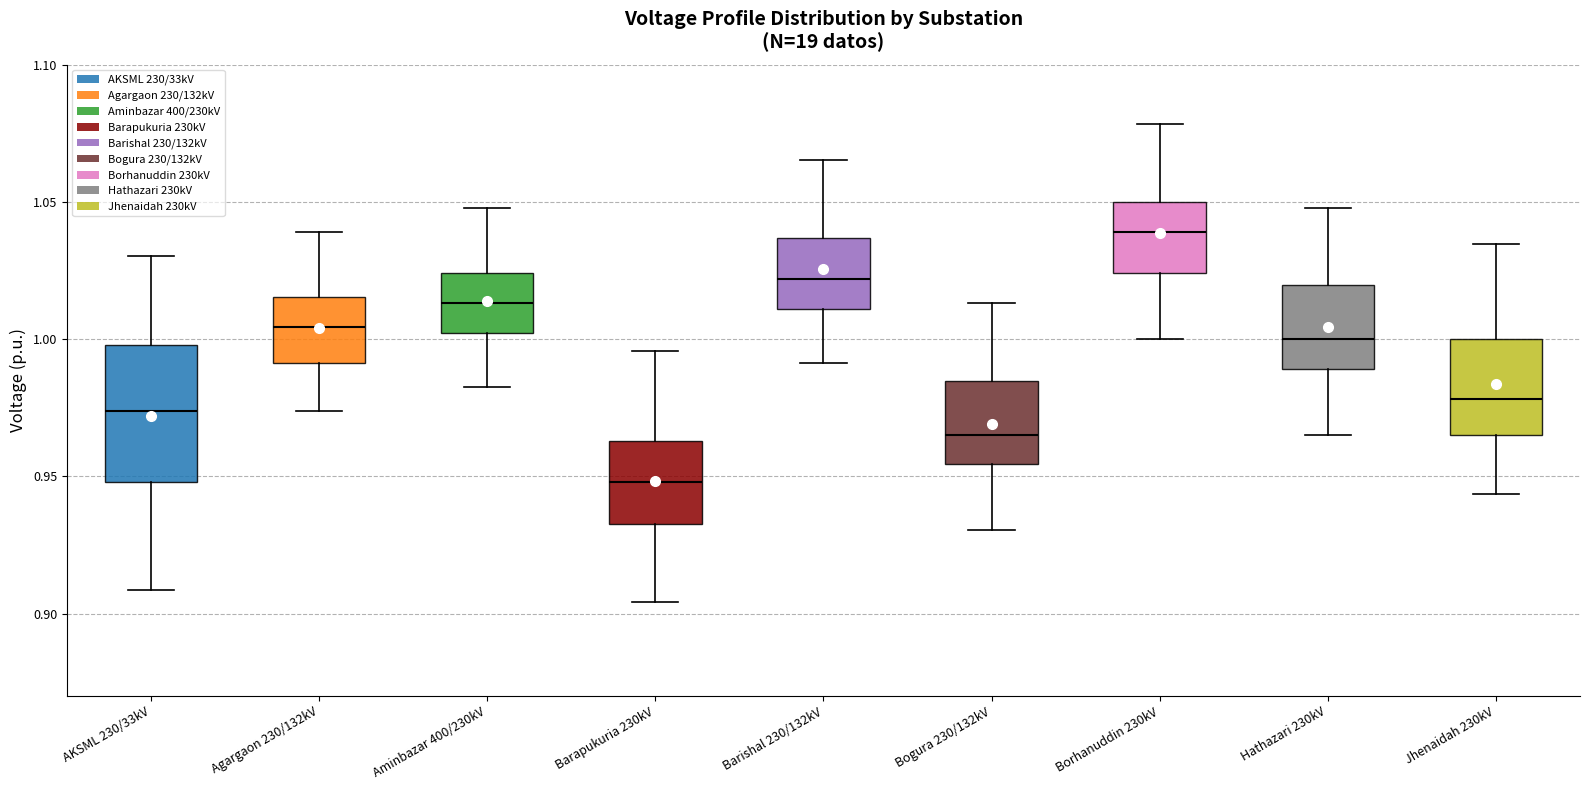

Which box has the lowest median line?

Barapukuria 230kV